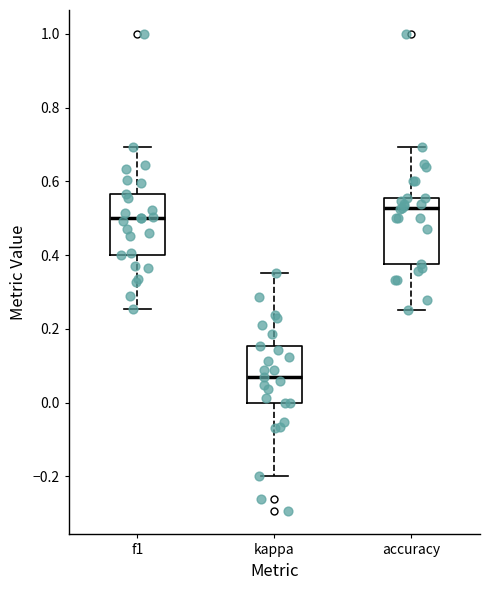

Which box's median line is the highest?

accuracy